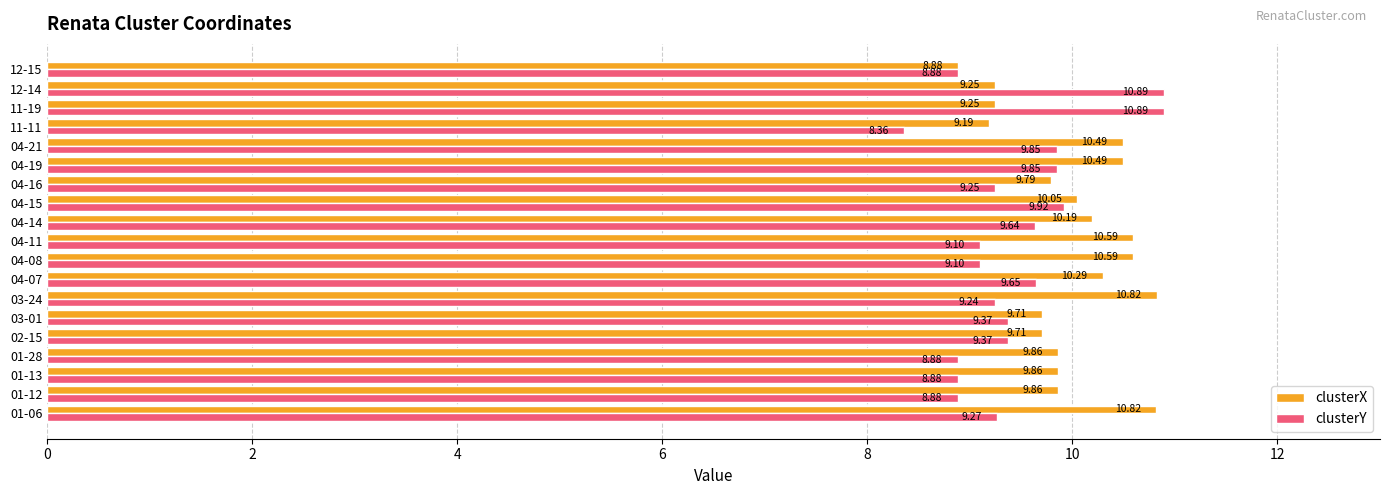

What is the difference between the highest and lowest values at 11-11?

0.8